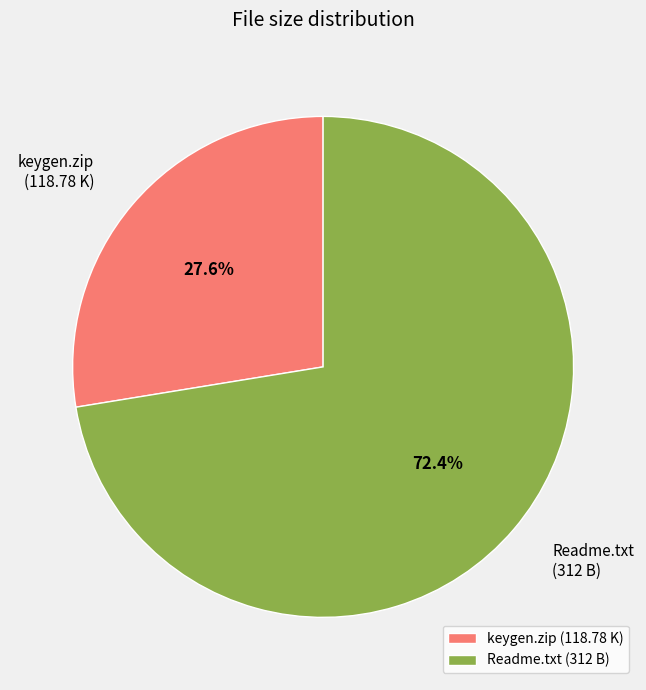

Does Readme.txt account for over 50% of the chart?

Yes